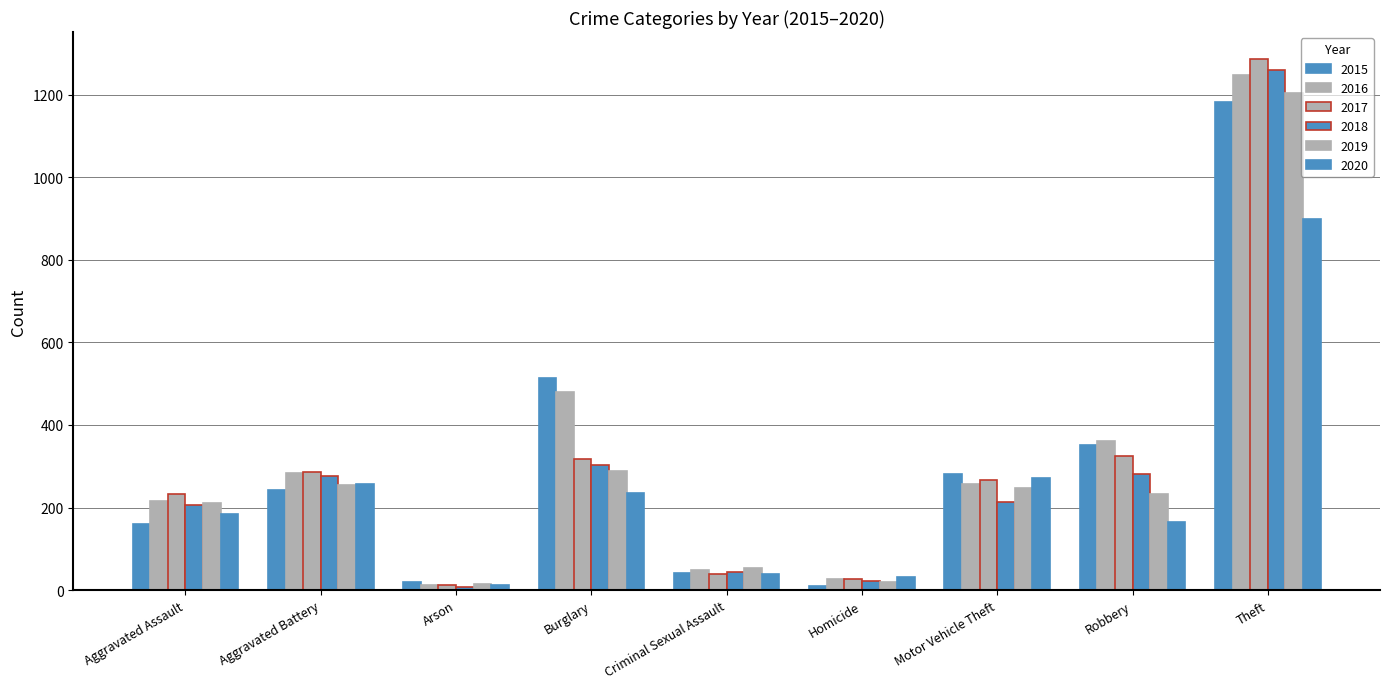

At which category is the sum across all series the highest?

Theft